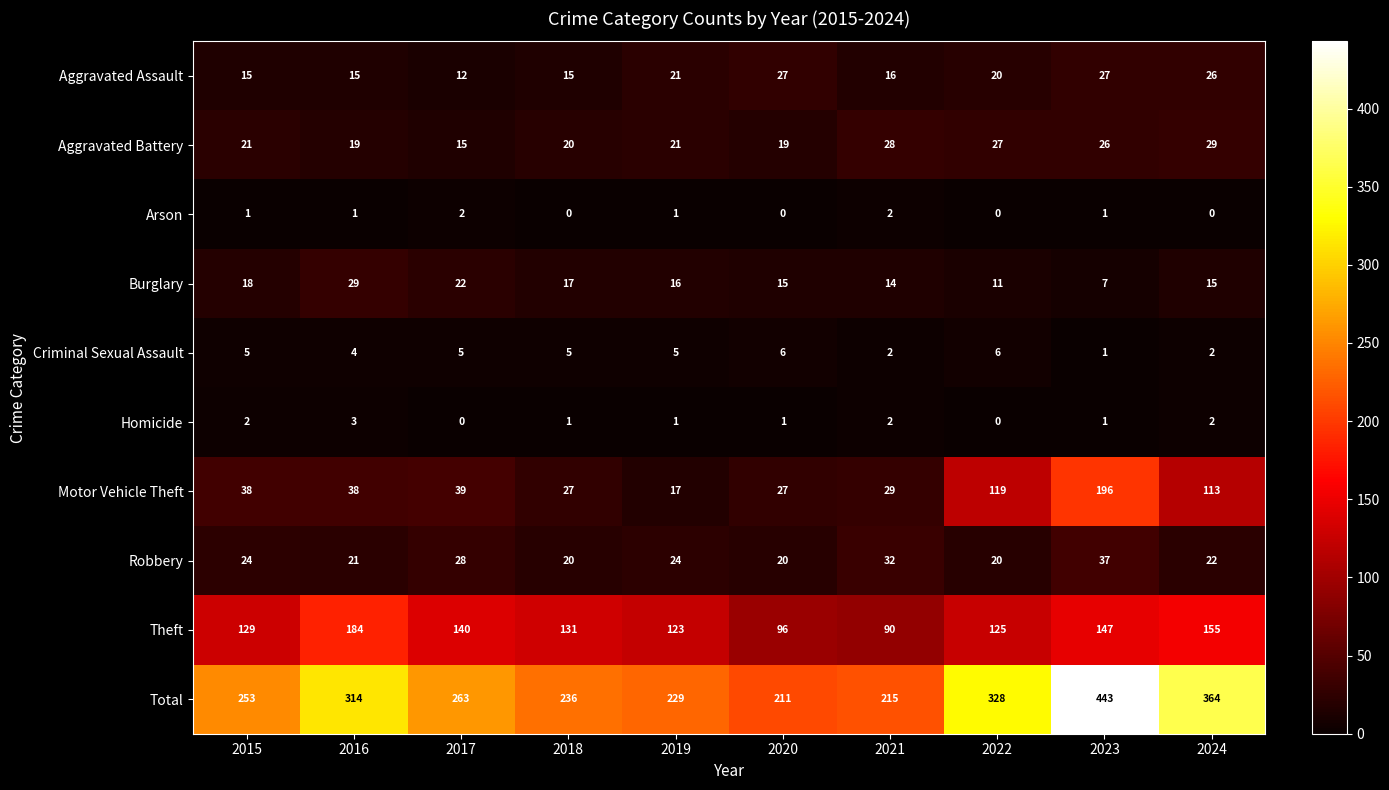

What is the sum of the Aggravated Assault values at 2016 and 2023?

42